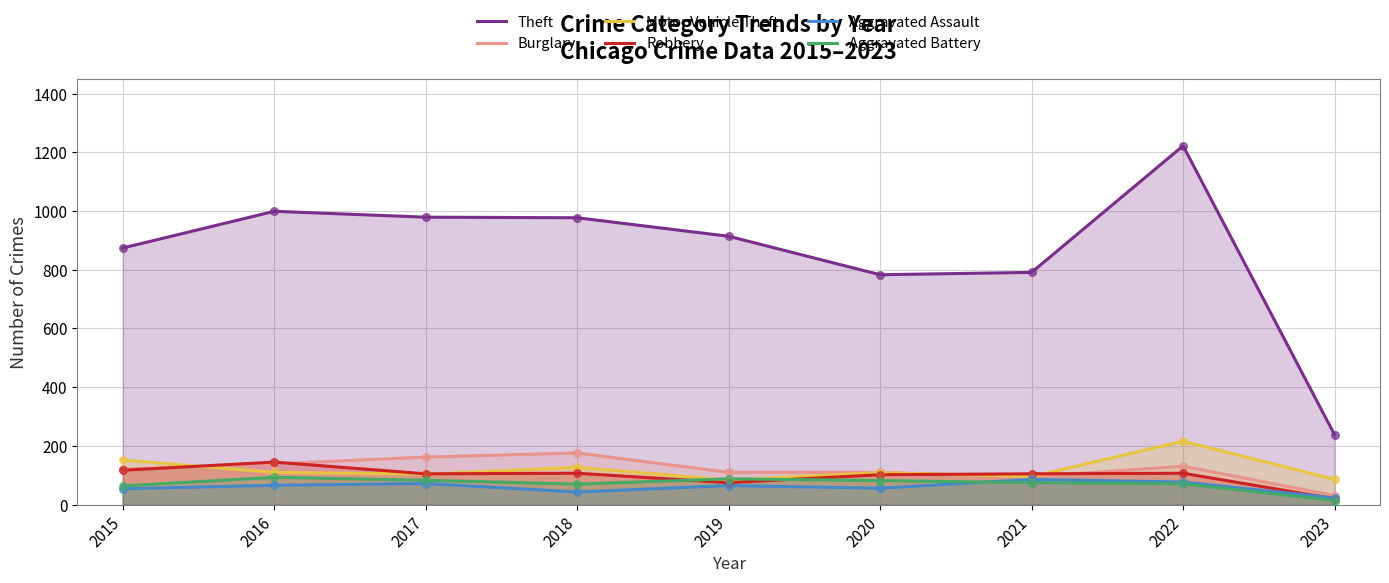

What are all the series names shown in the legend?

Theft, Burglary, Motor Vehicle Theft, Robbery, Aggravated Assault, Aggravated Battery